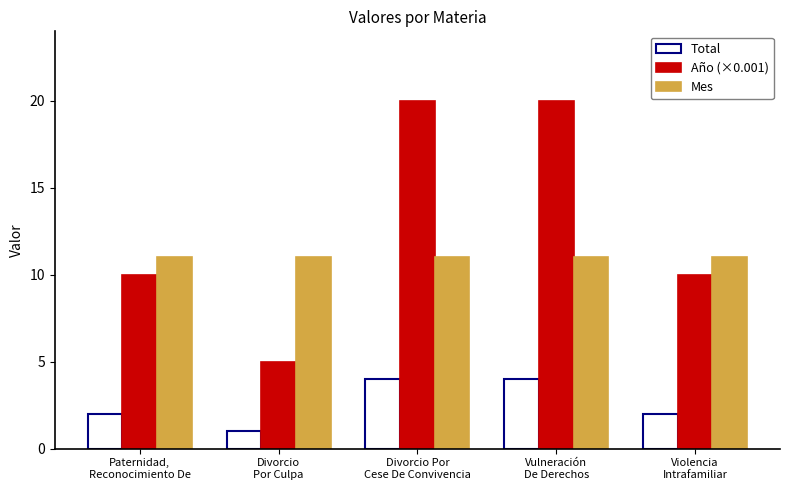

How many data points does each series have?

5